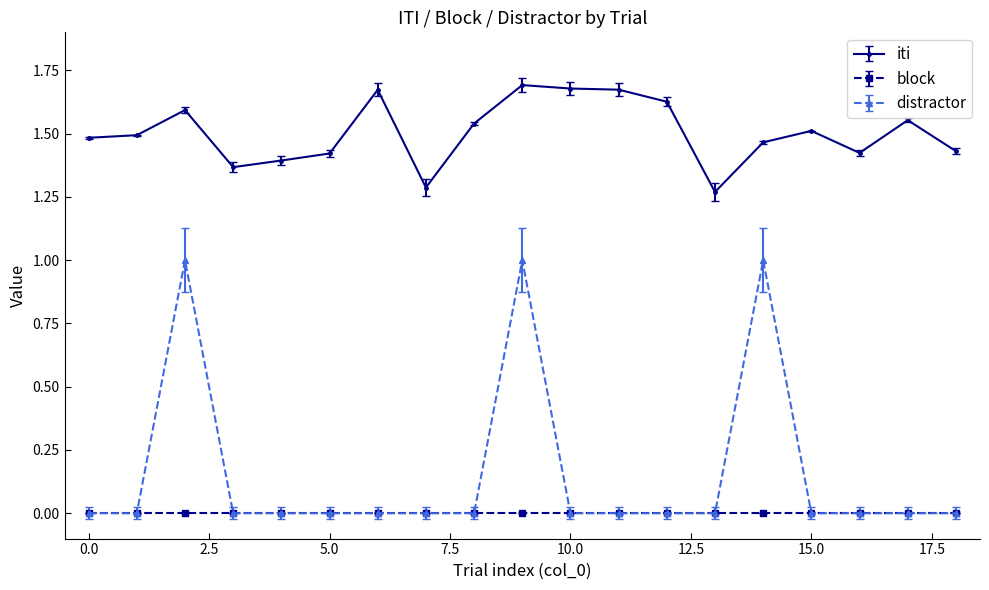

What is the sum of all iti values?

28.6